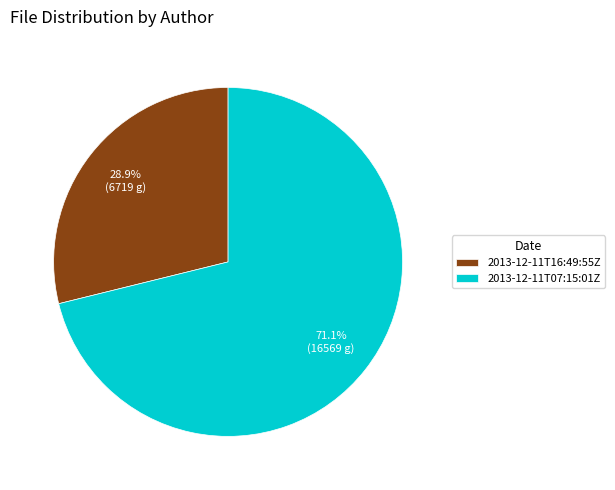

Is there a majority slice in this chart?

Yes